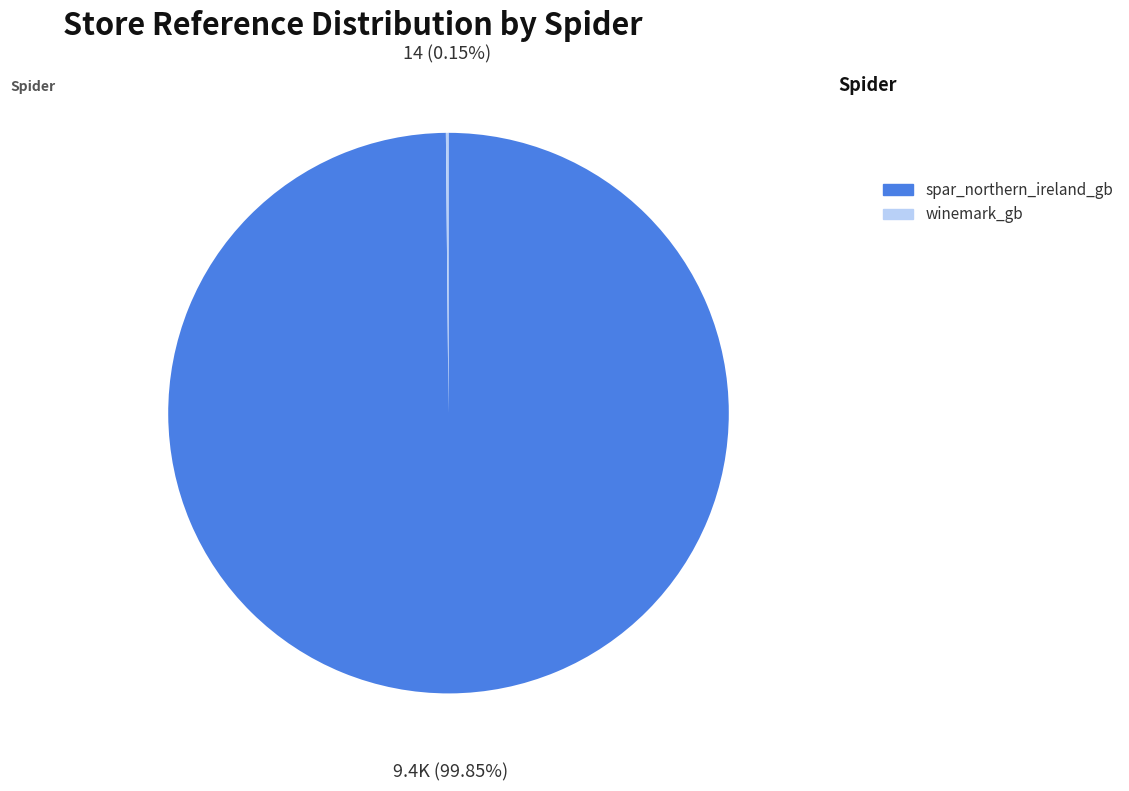

True or false: spar_northern_ireland_gb accounts for 100% of the total.

True